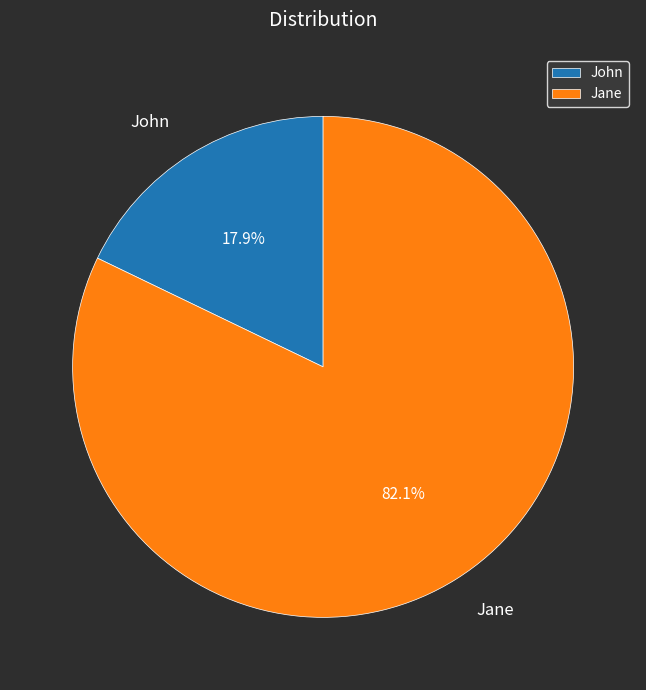

To the nearest percent, what is the difference between the Jane and John slice percentages?

64%